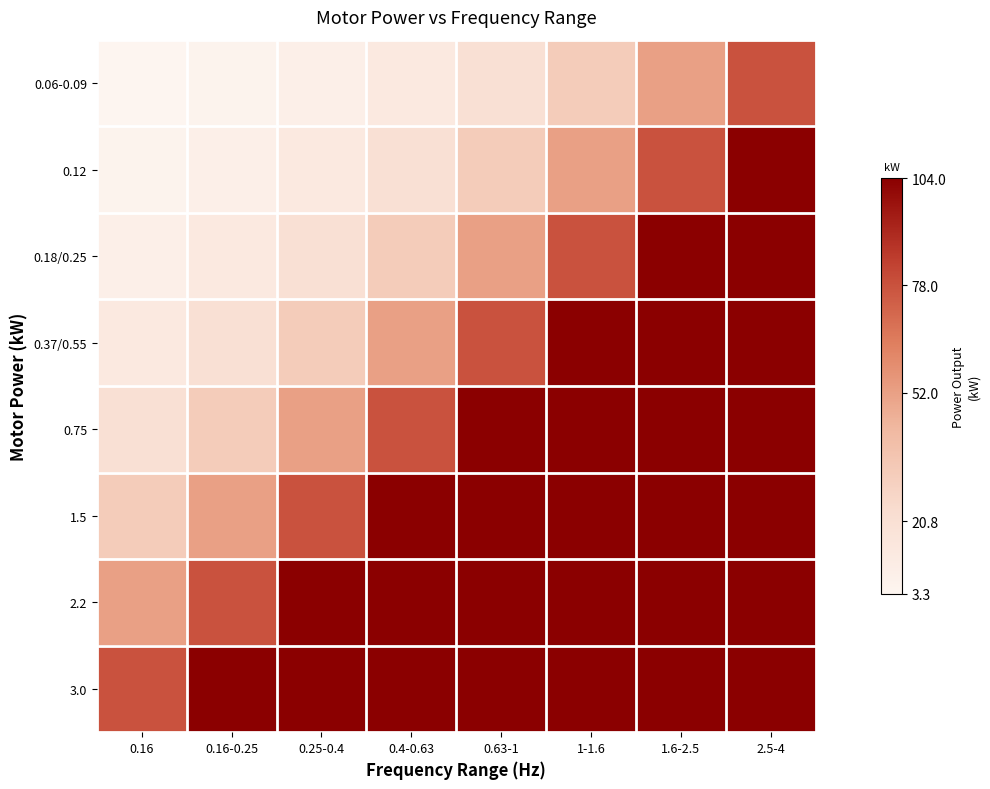

What is the total value across all series at 0.16?

213.0